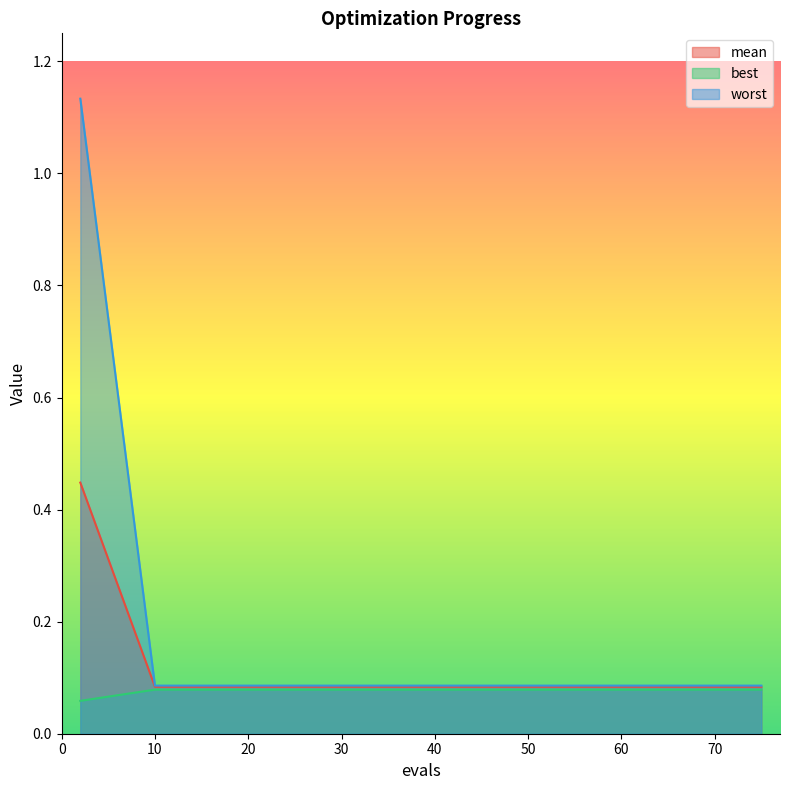

Between 51 and 53, which is larger?

51